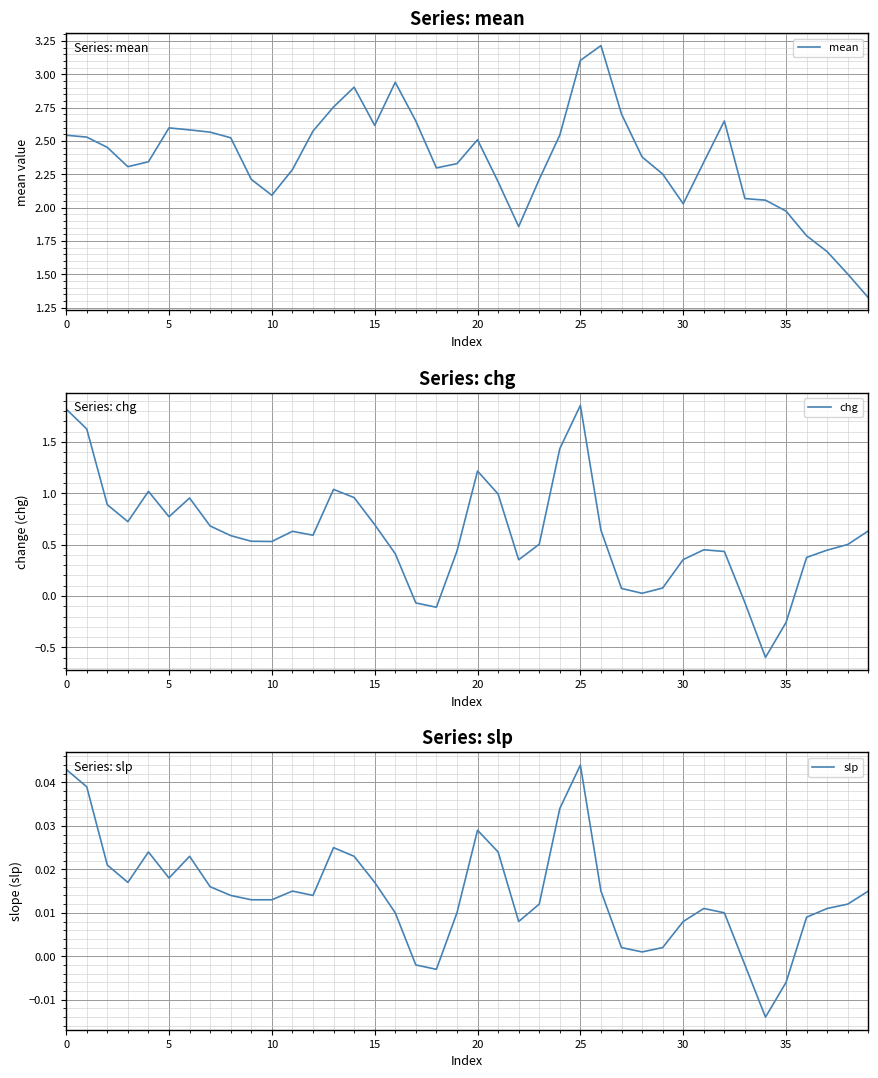

How many interior local valleys does the chg series have?

8